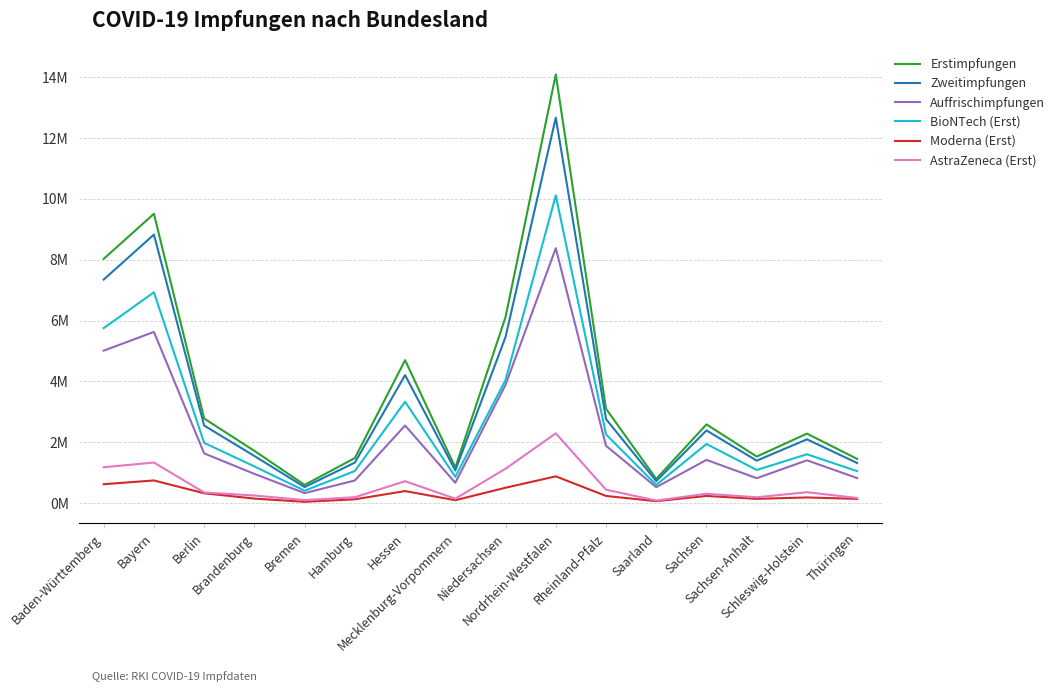

At which label does AstraZeneca (Erst) first exceed 348653?

Baden-Württemberg